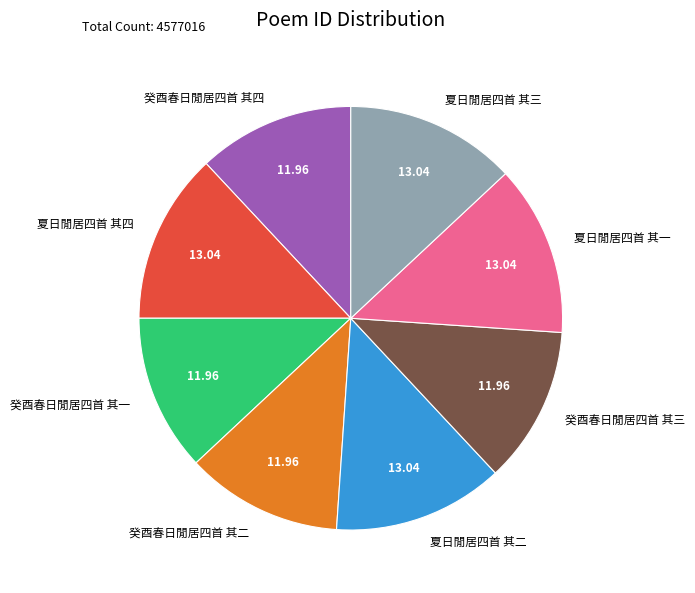

Combined, do 夏日閒居四首 其三 and 癸酉春日閒居四首 其四 account for over 50%?

No